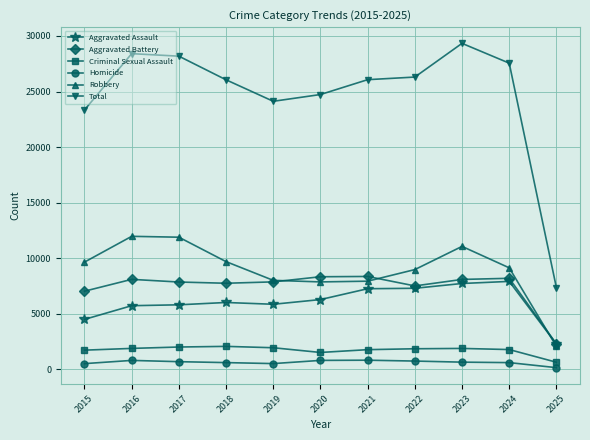

What is the difference between the second highest and minimum values in the Robbery series?

9835